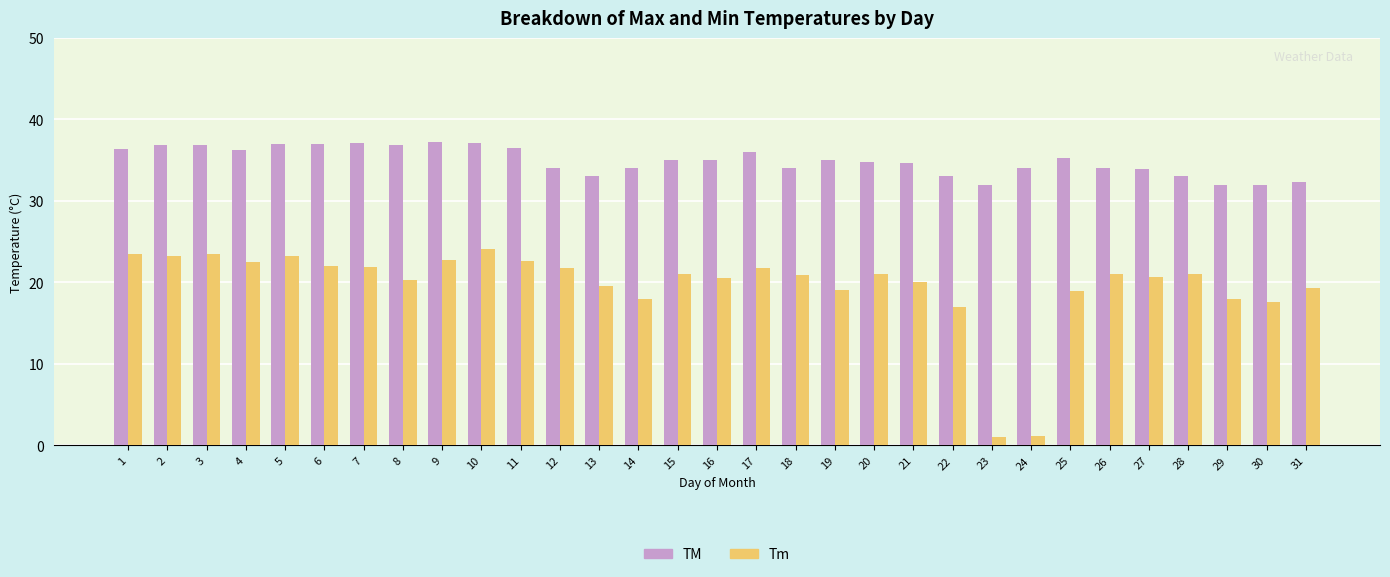

What is the difference between the TM values at 11 and 12?

2.5